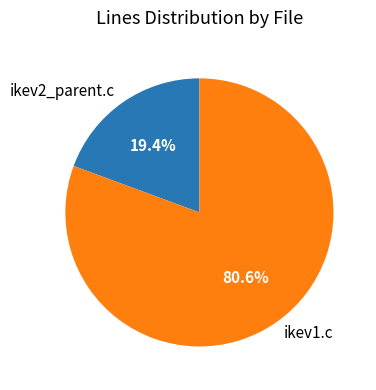

True or false: ikev1.c accounts for 92% of the total.

False